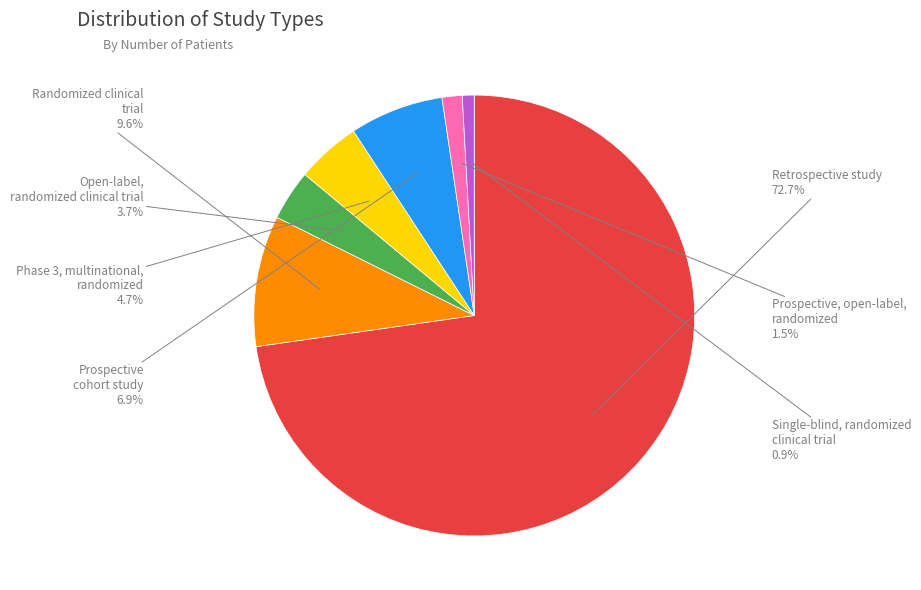

Is there any slice that represents more than half of the pie?

Yes